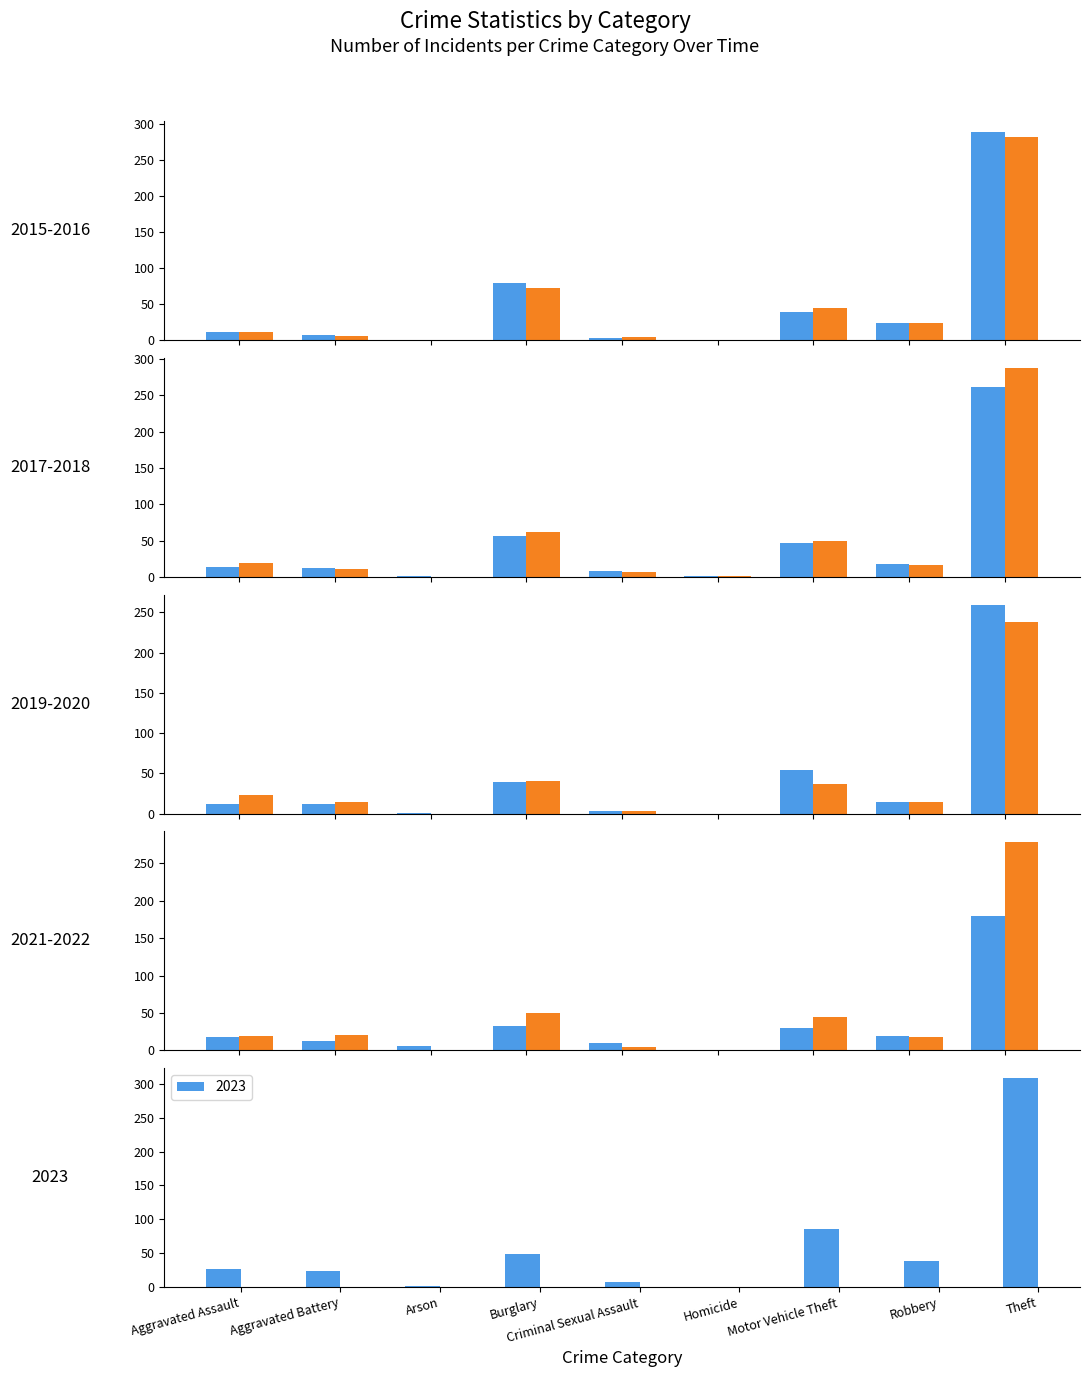

At which label is 2023 closest to 154?

Motor Vehicle Theft